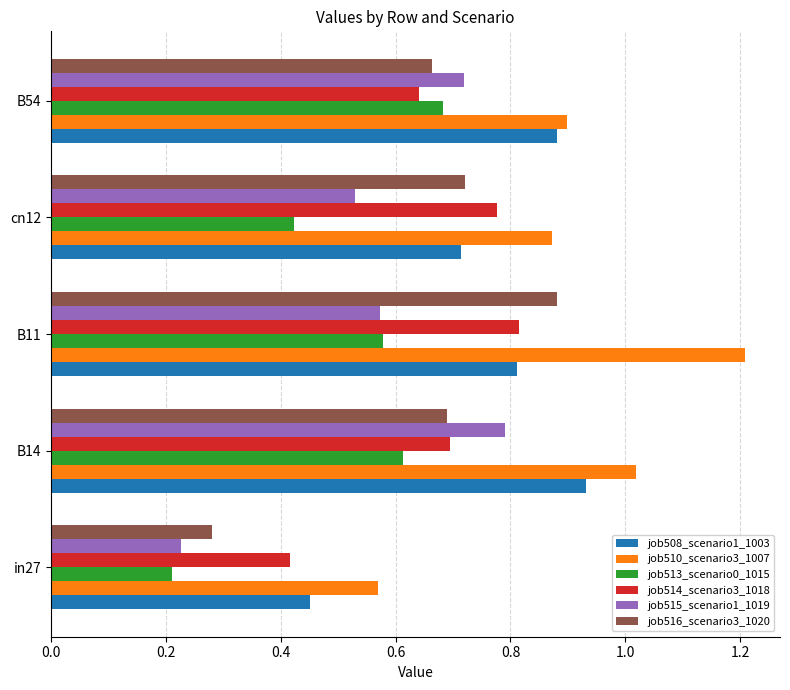

Which category has the lowest value across all series?

in27